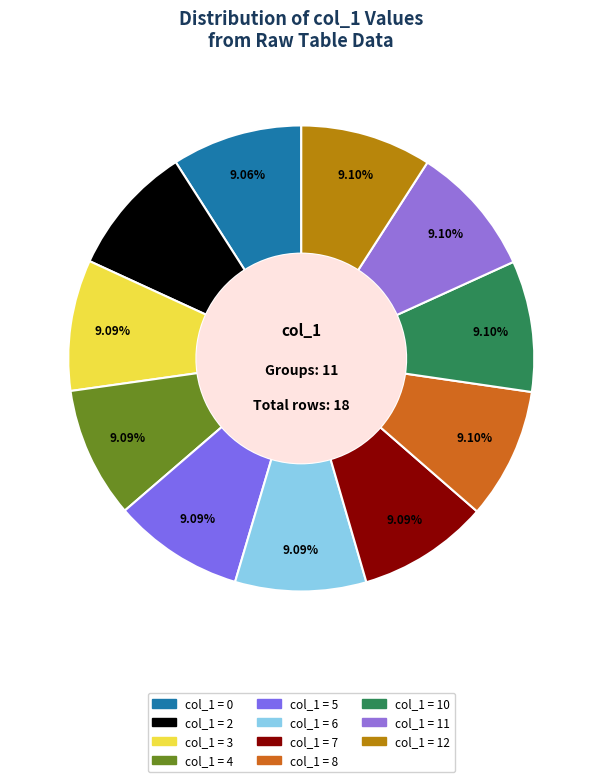

Which slice is the largest?

12